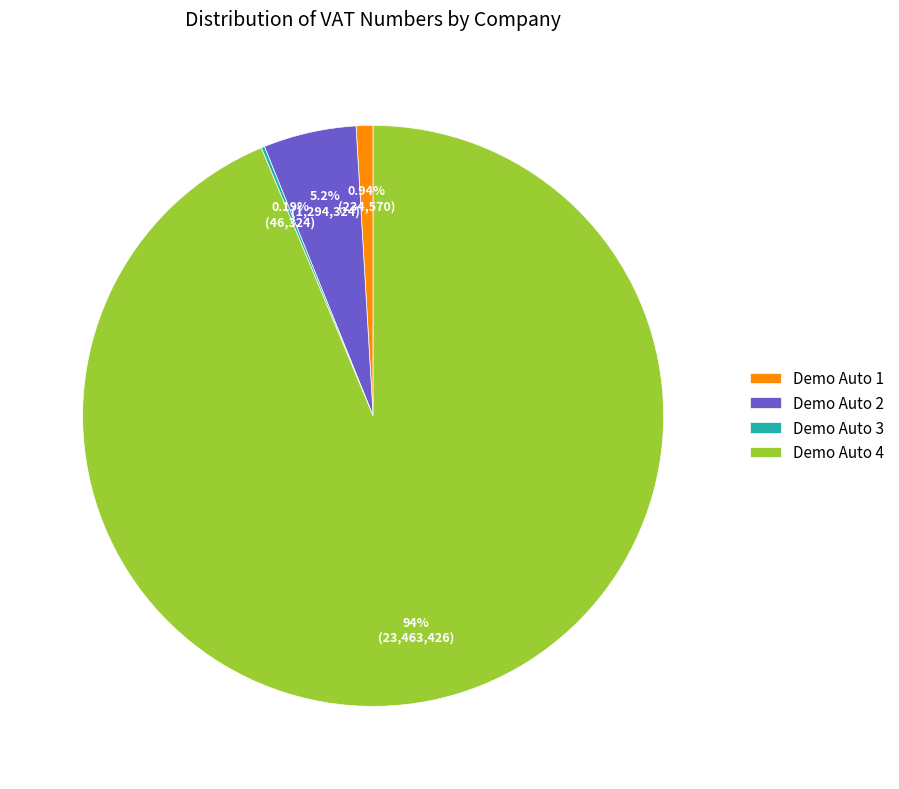

What is the largest slice in the pie chart?

Demo Auto 4